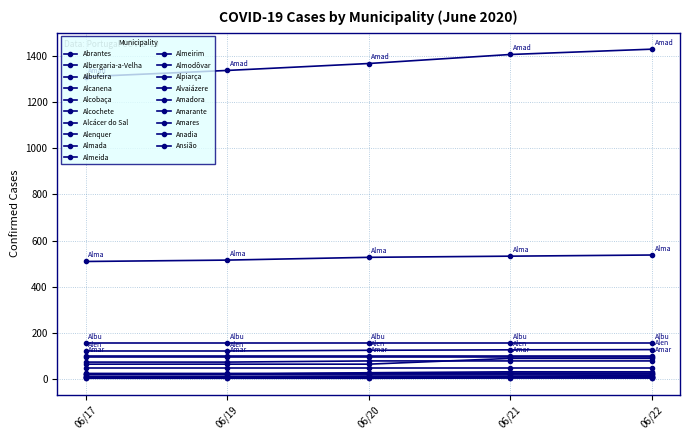

Is this an area chart (filled region under the line)?

No